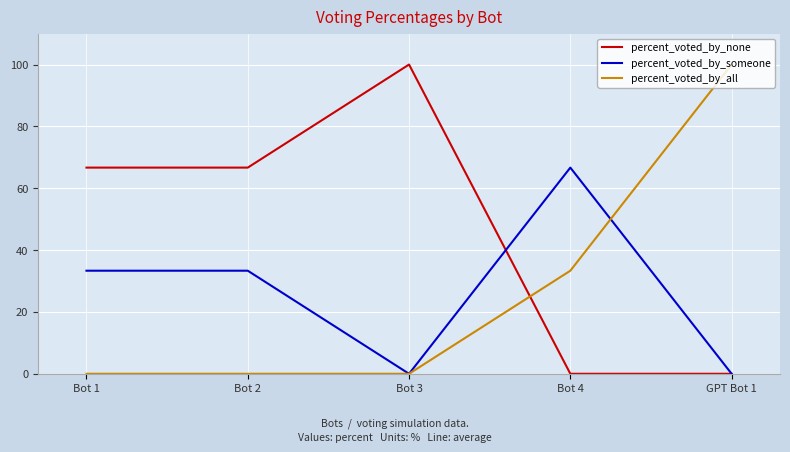

What position from the right is GPT Bot 1?

1